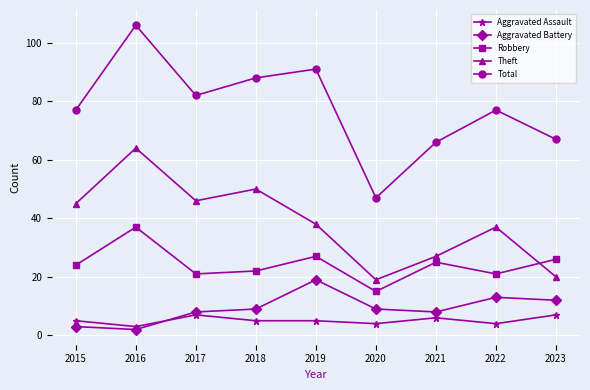

True or false: Aggravated Assault and Robbery intersect in this chart.

False